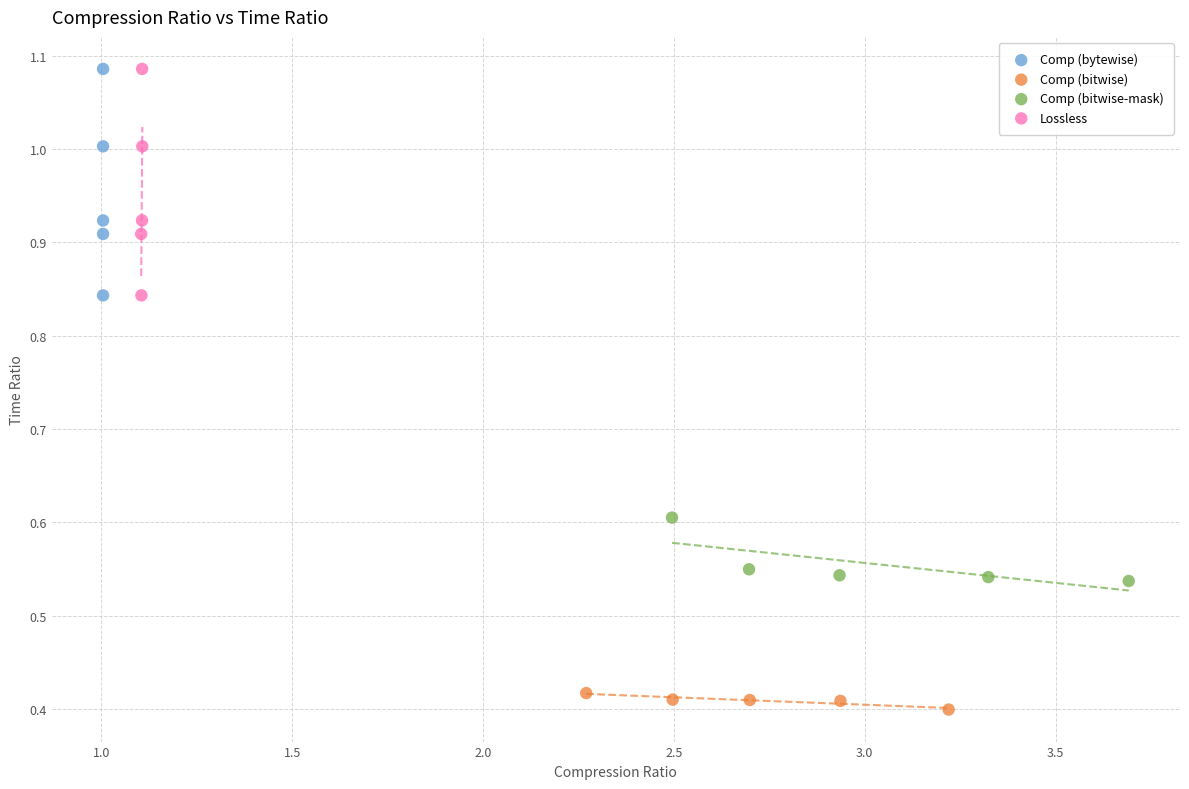

What are all the series names shown in the legend?

Comp (bytewise), Comp (bitwise), Comp (bitwise-mask), Lossless